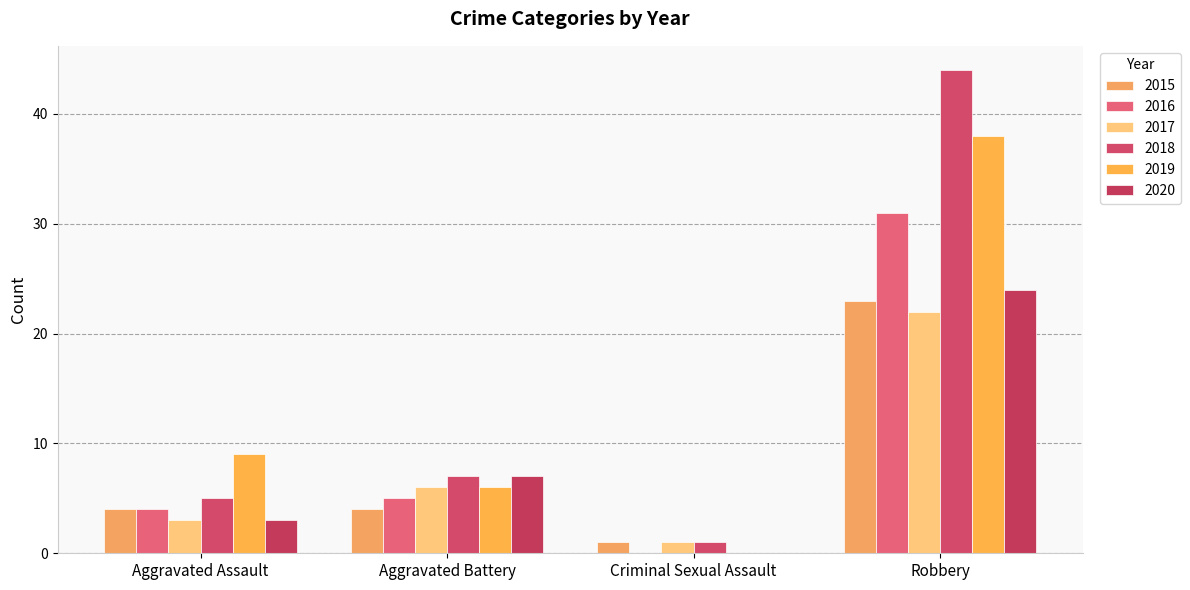

What is the maximum value for 2015?

23